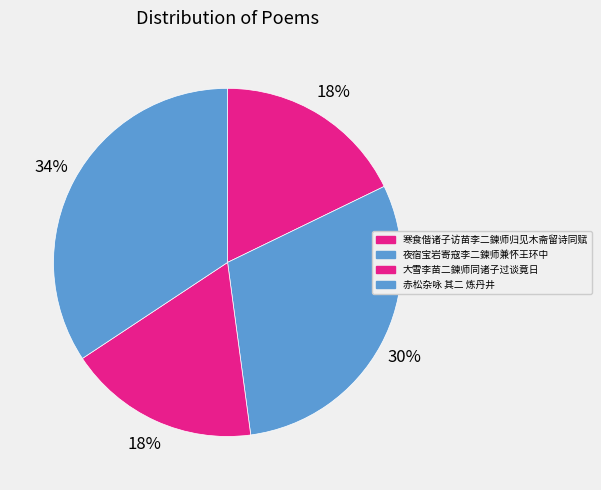

Is 赤松杂咏 其二 炼丹井 the majority of the pie?

No